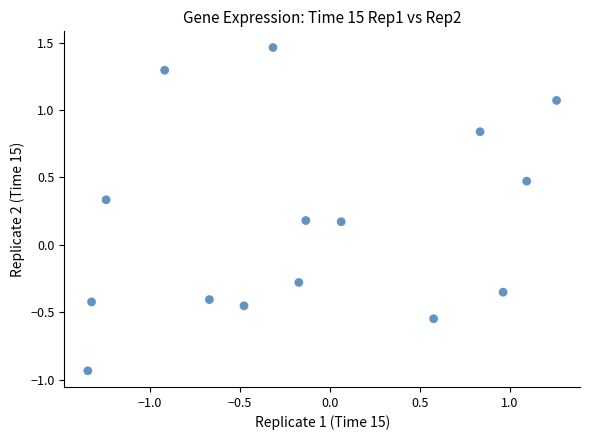

What is the range of X values (max minus min)?

2.6